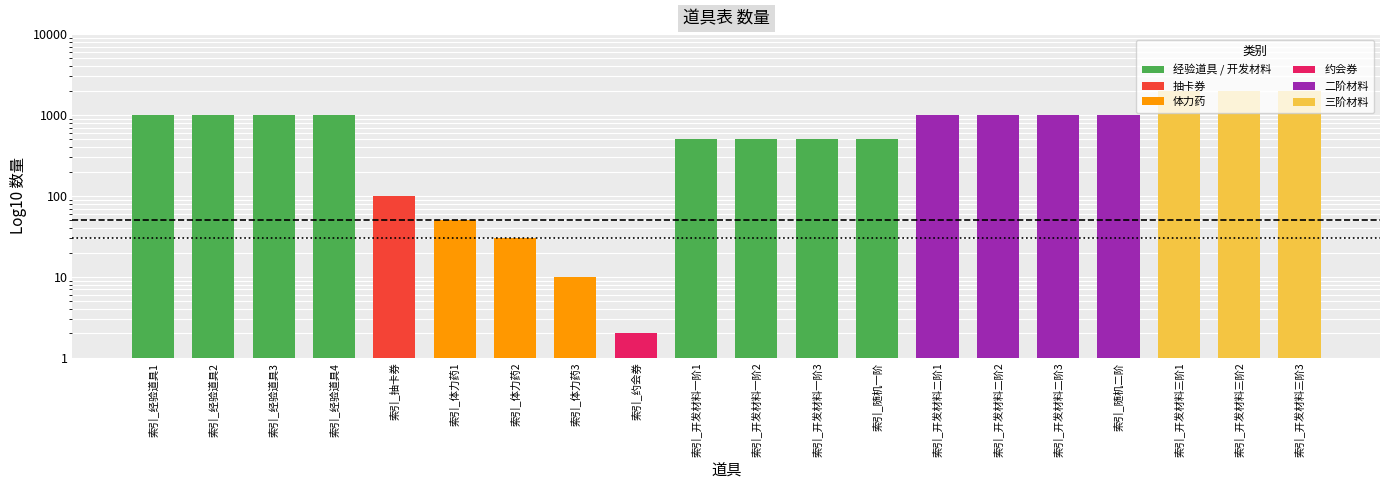

How many distinct data groups are displayed?

1